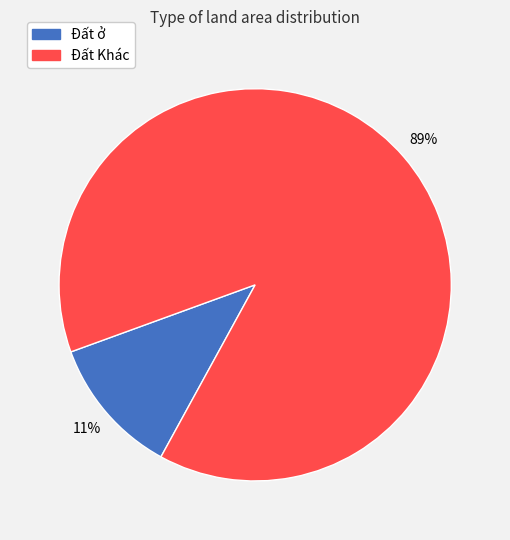

Is there any slice that represents more than half of the pie?

Yes